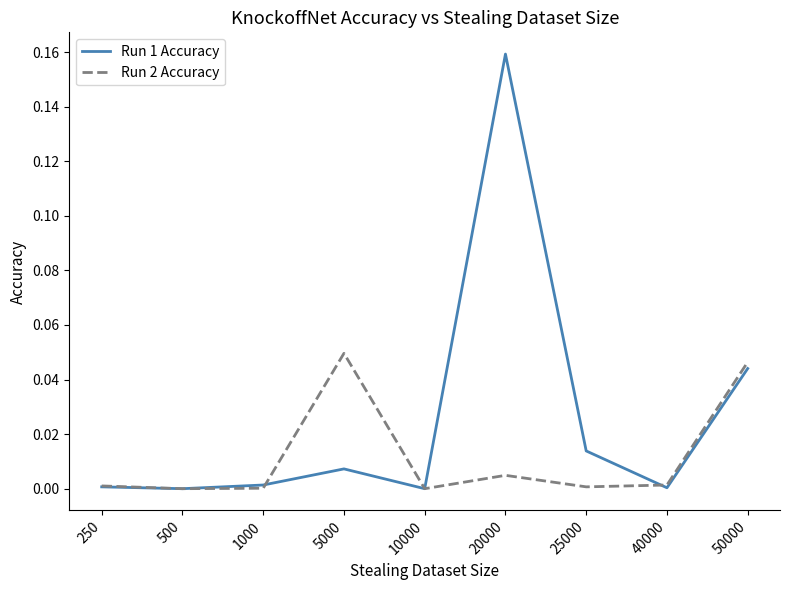

The value of Run 2 Accuracy at 50000 is 0.1. True or false?

False